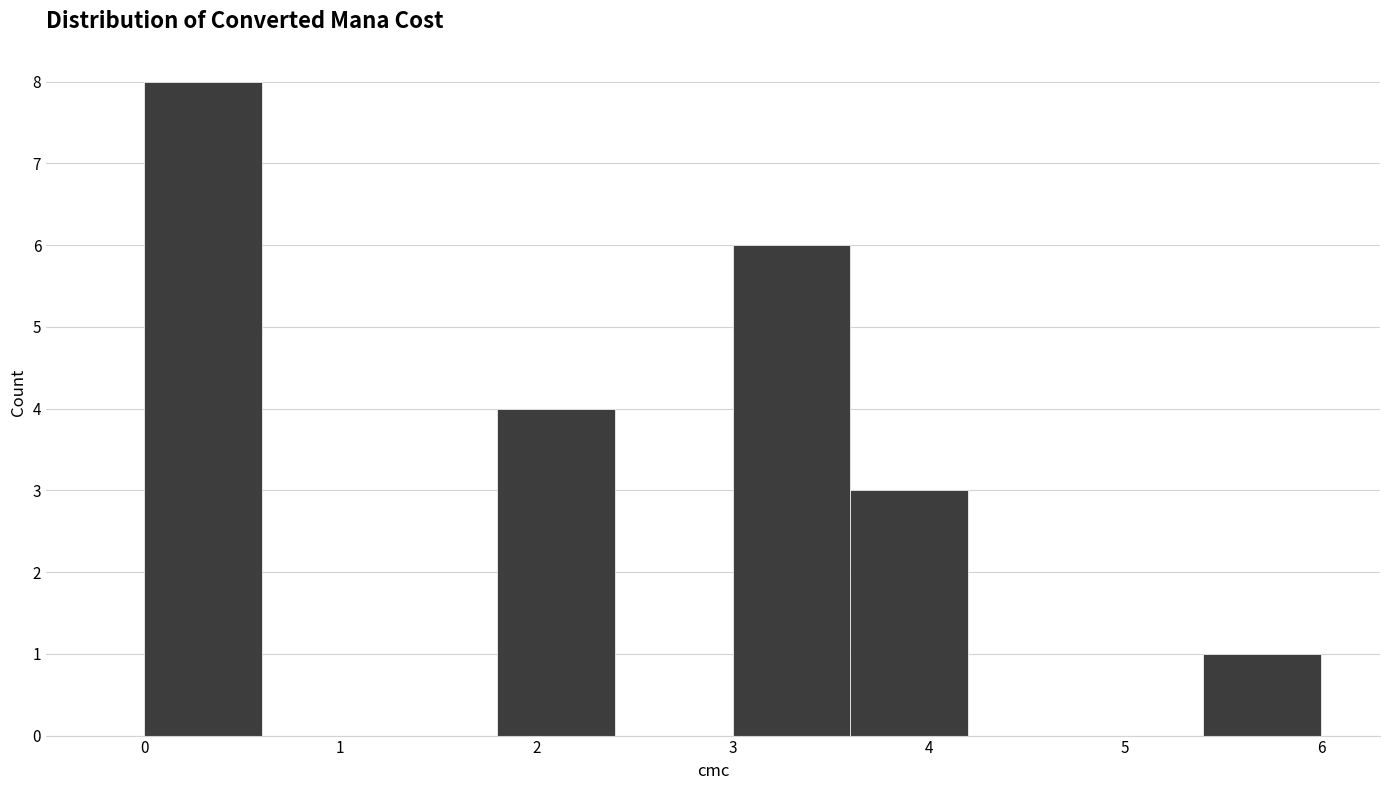

Reading left to right, list every bar in this chart as the range it spans on the x-axis followed by its height. The values are not printed on the chart, so give them approximately, as read against the axis.

0.0 to 0.6: 8
0.6 to 1.2: 0
1.2 to 1.8: 0
1.8 to 2.4: 4
2.4 to 3.0: 0
3.0 to 3.6: 6
3.6 to 4.2: 3
4.2 to 4.8: 0
4.8 to 5.4: 0
5.4 to 6.0: 1